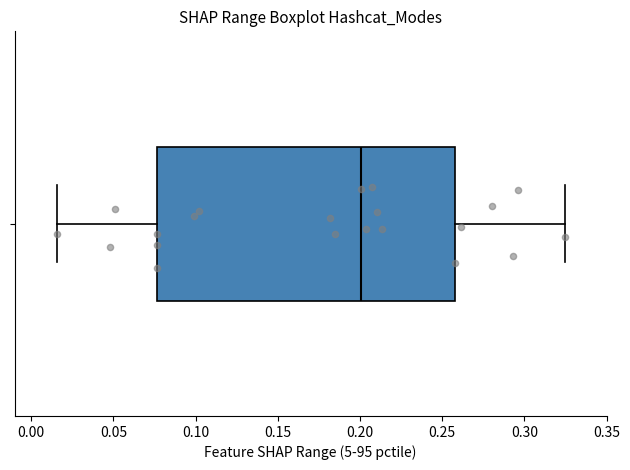

Read this box plot against the x-axis: the position of the median line, the range covered by the box, and the ends of both whiskers. The values are not printed on the chart, so give them approximately, as read against the axis.

median 0.200, box 0.075 to 0.260, whiskers 0.015 to 0.325